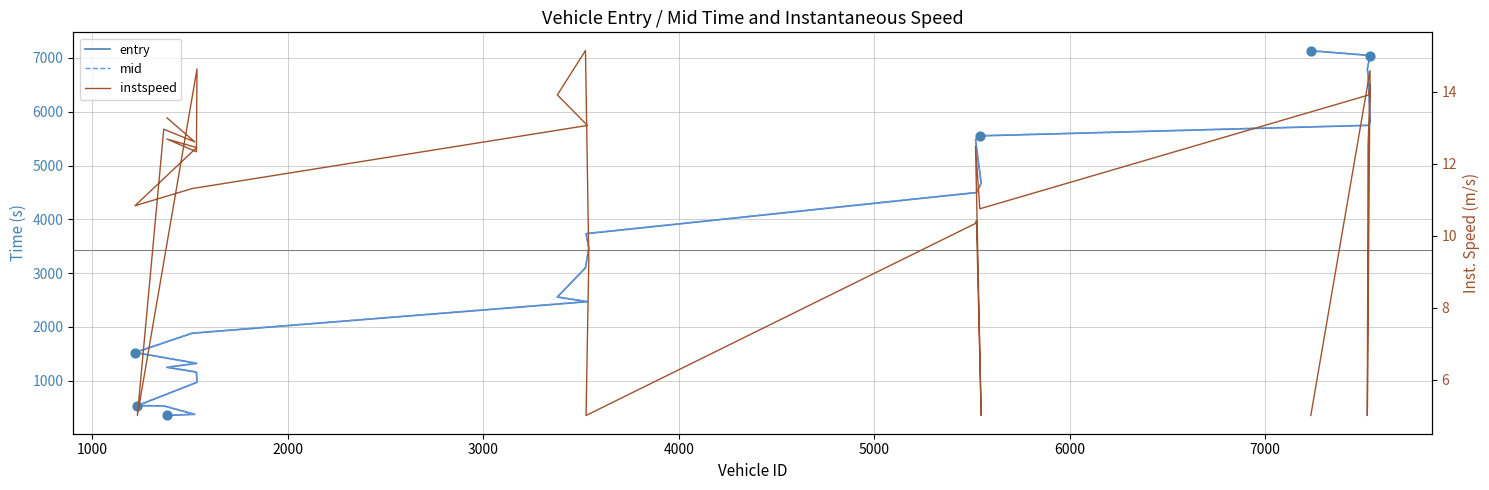

Which series contains the highest Y value?

mid